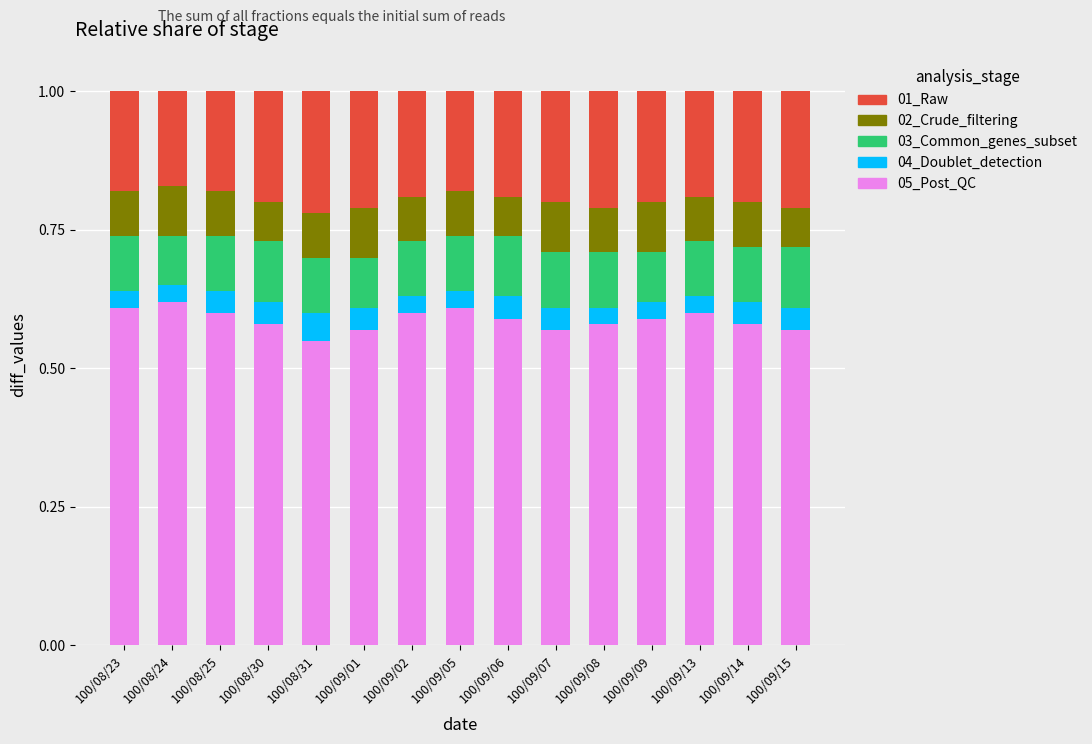

At which label is 05_Post_QC closest to 0?

100/08/31